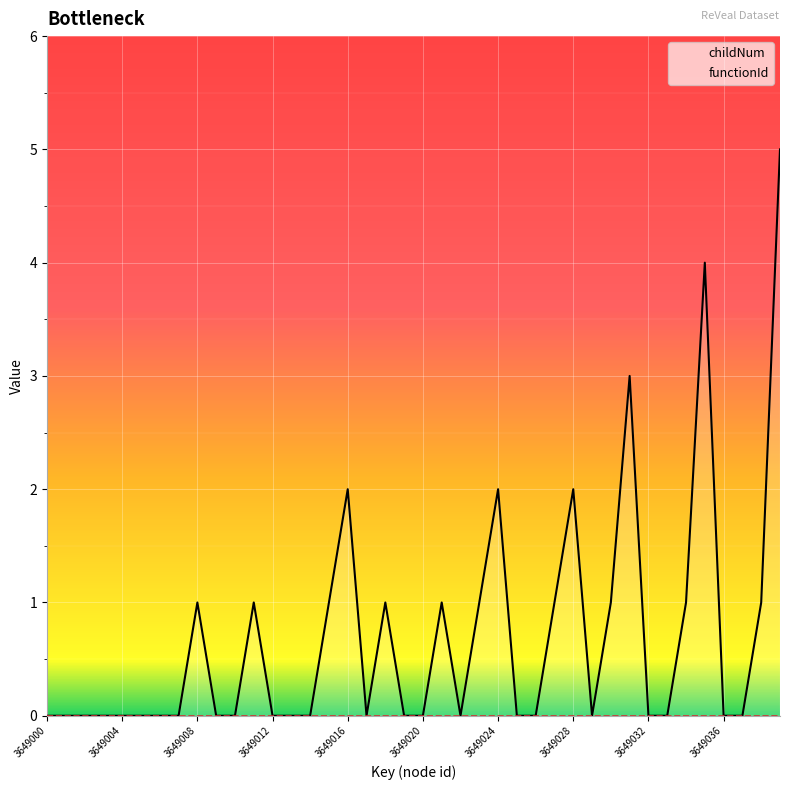

Rank the series by their maximum value, from highest to lowest.

childNum, functionId